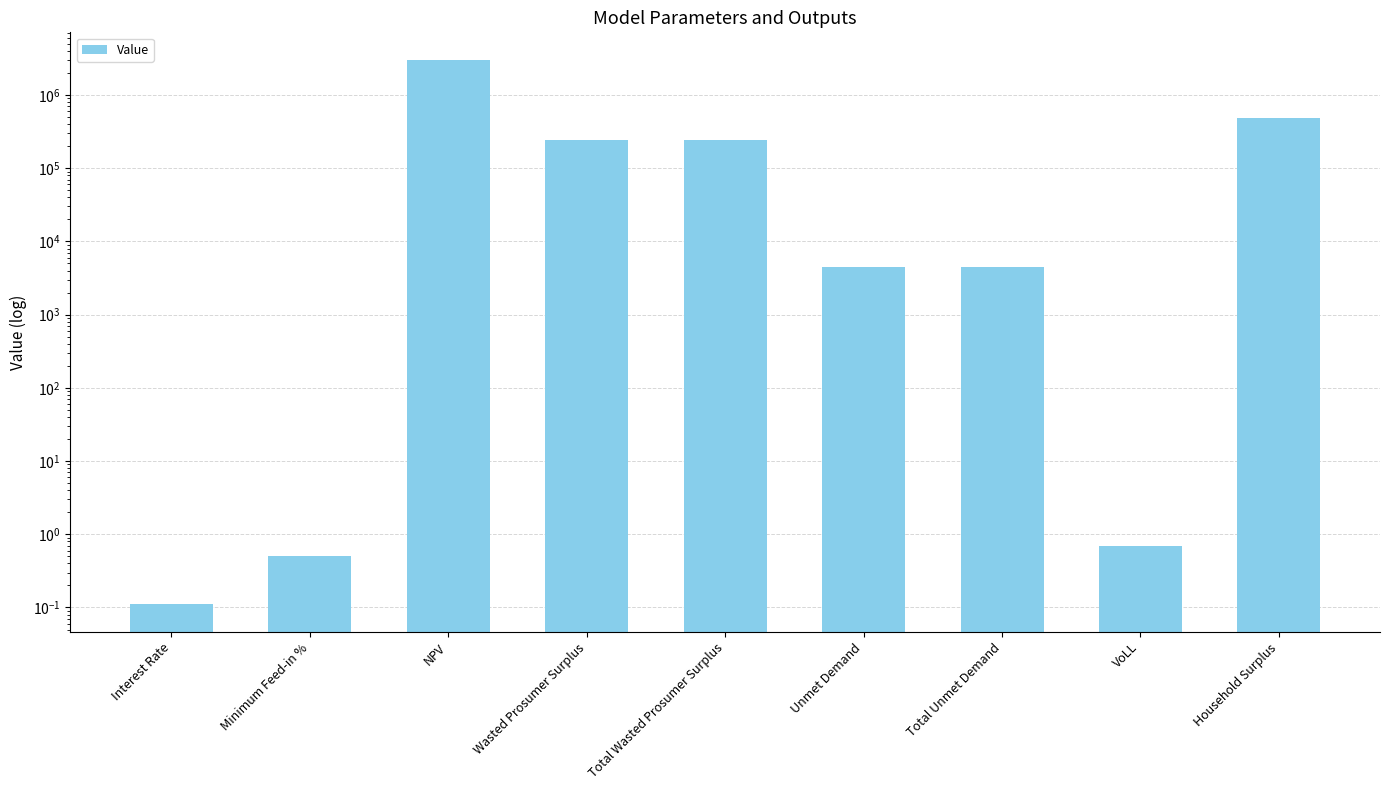

Which has a higher value, Household Surplus or Wasted Prosumer Surplus?

Household Surplus